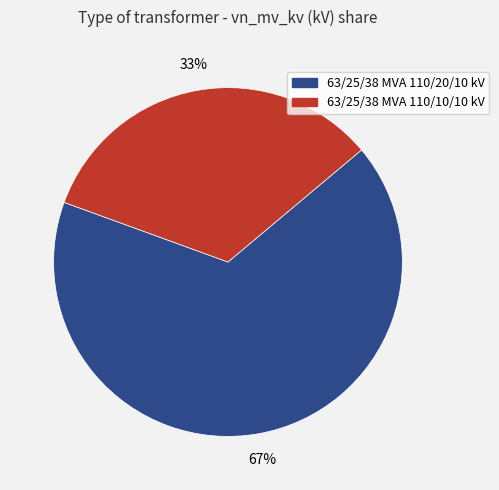

What percentage is the 63/25/38 MVA 110/20/10 kV slice, to the nearest percent?

67%